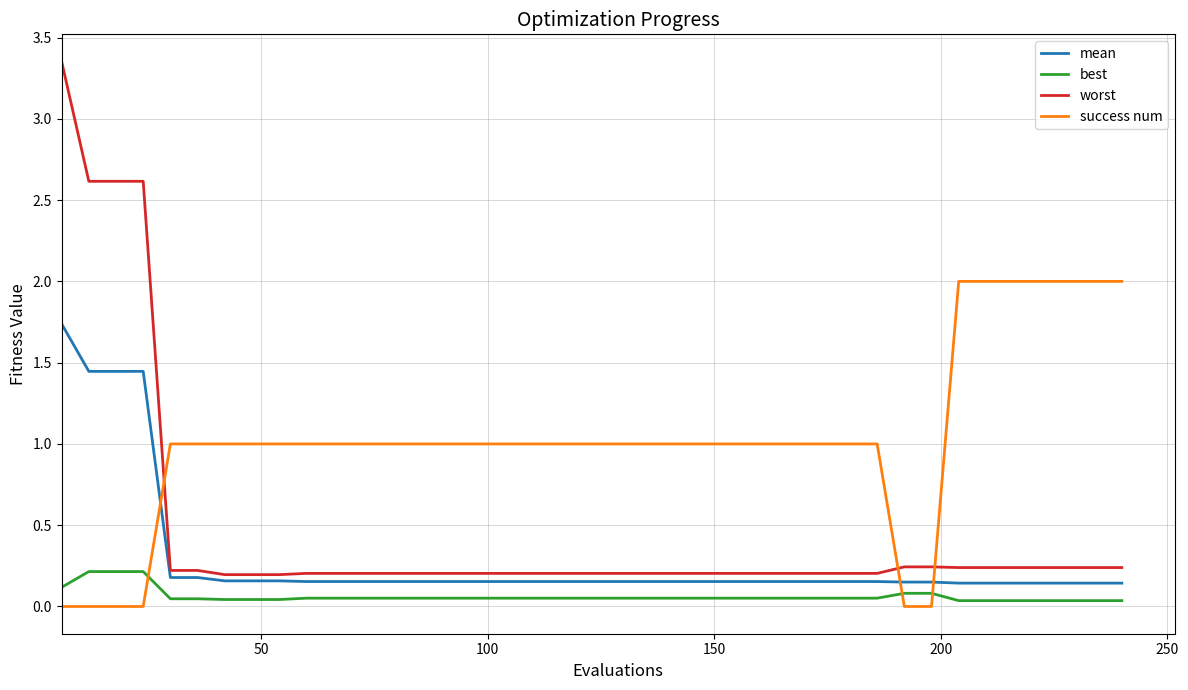

What is the average value of the mean series?

0.3